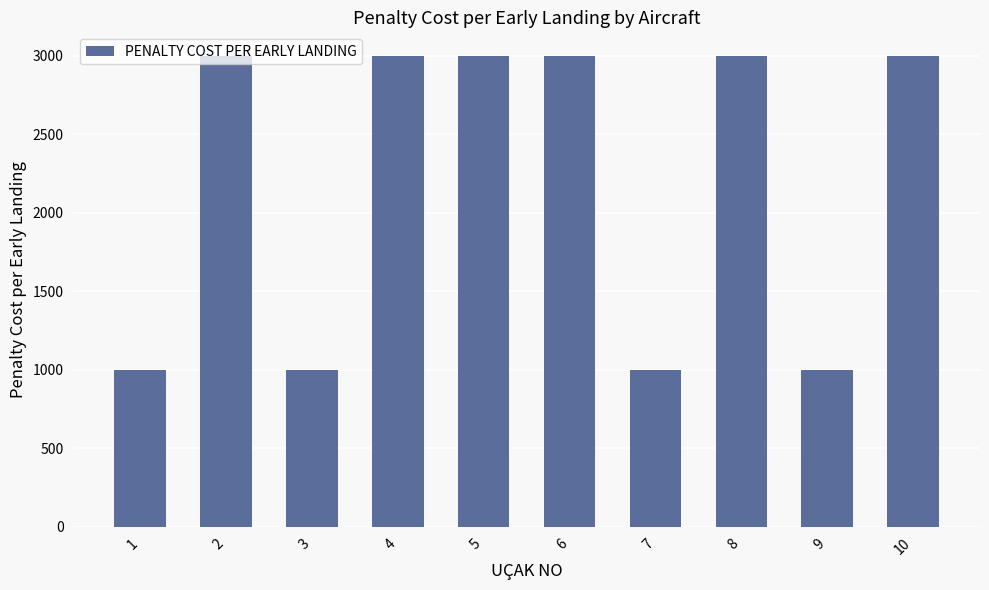

Is it true that the value at 1 is 1000?

True